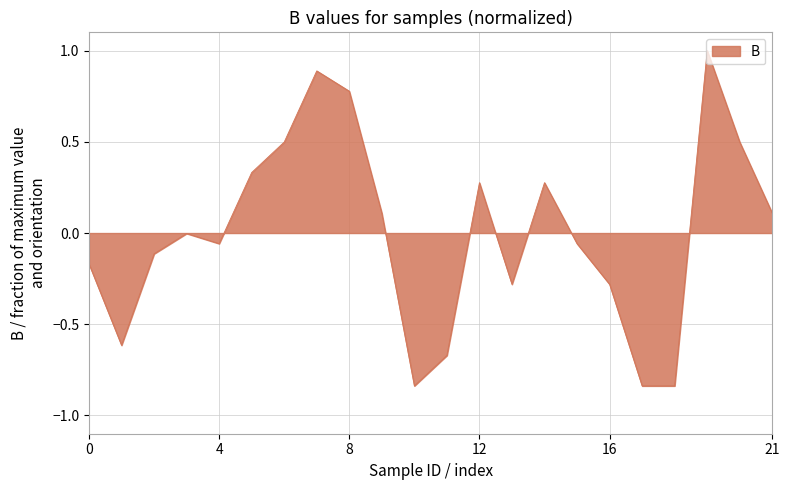

What is the difference between the maximum and minimum values?

1.8